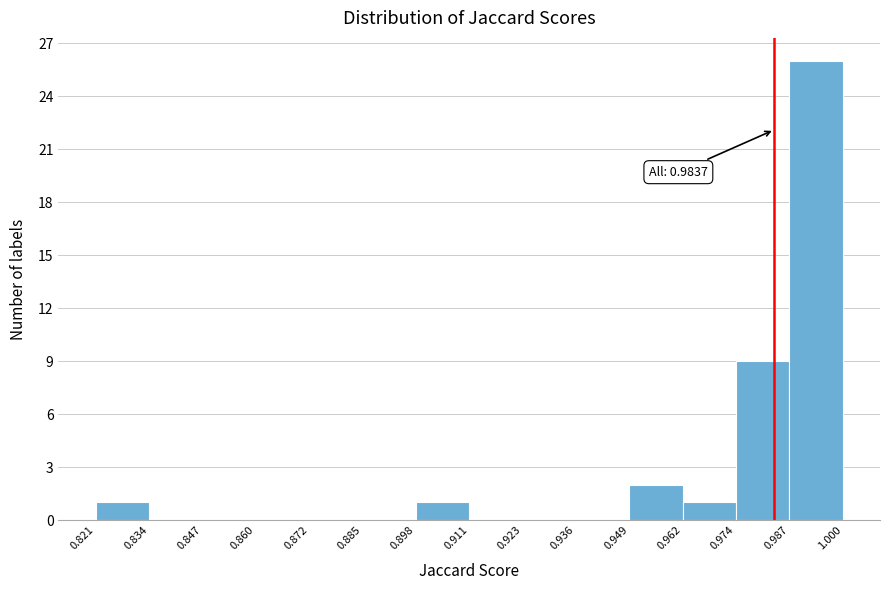

Which range on the x-axis has the tallest bar?

0.987 to 1.000